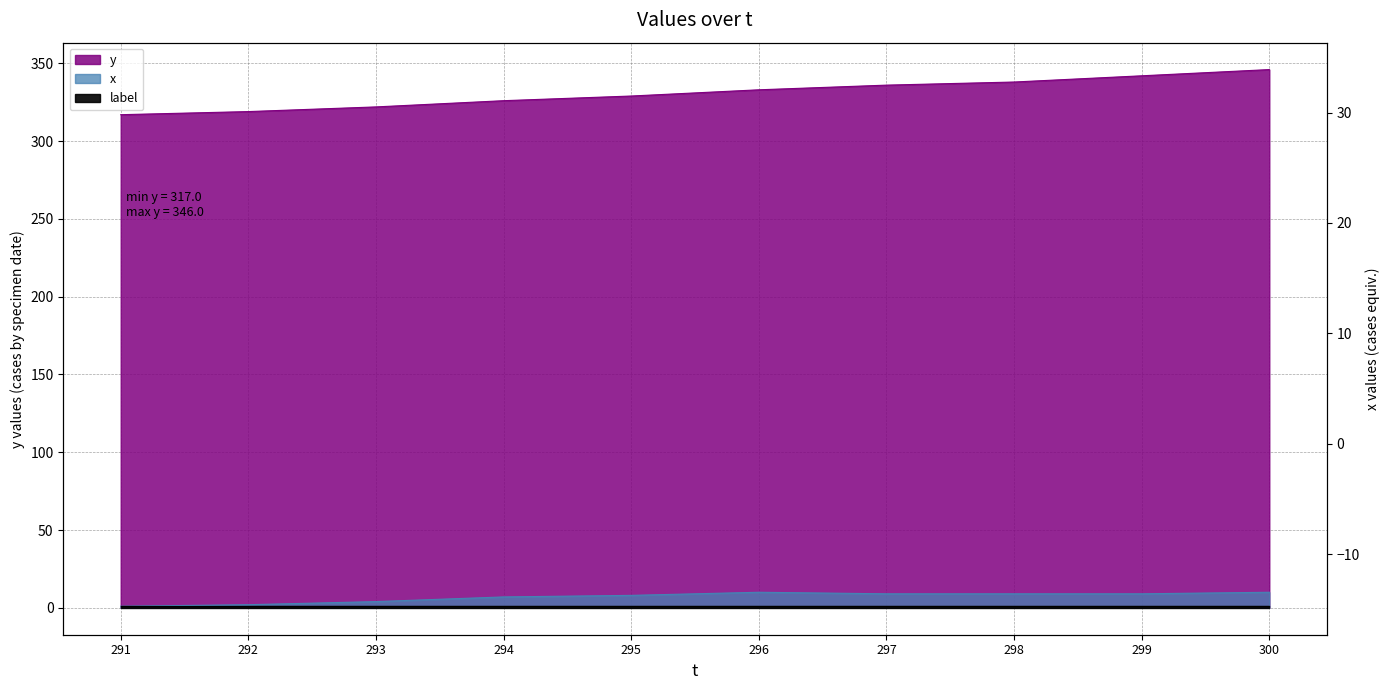

Read the y value at 299.

342